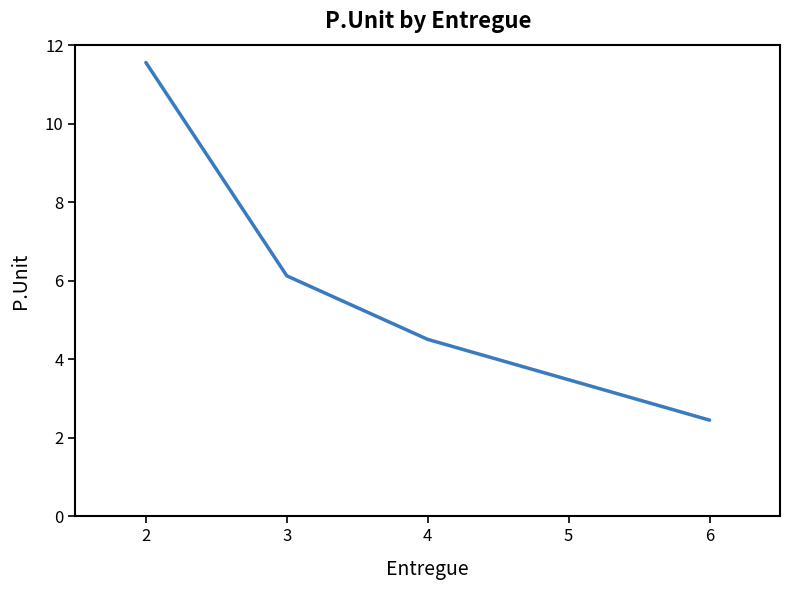

Reading left to right, transcribe all the data shown in this chart.

11.6	6.1	4.5	2.5